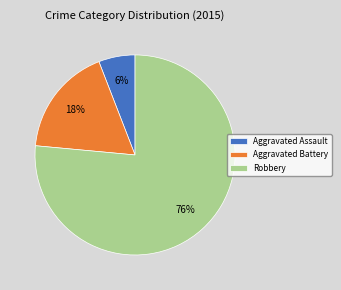

Which category has the biggest portion of the pie?

Robbery